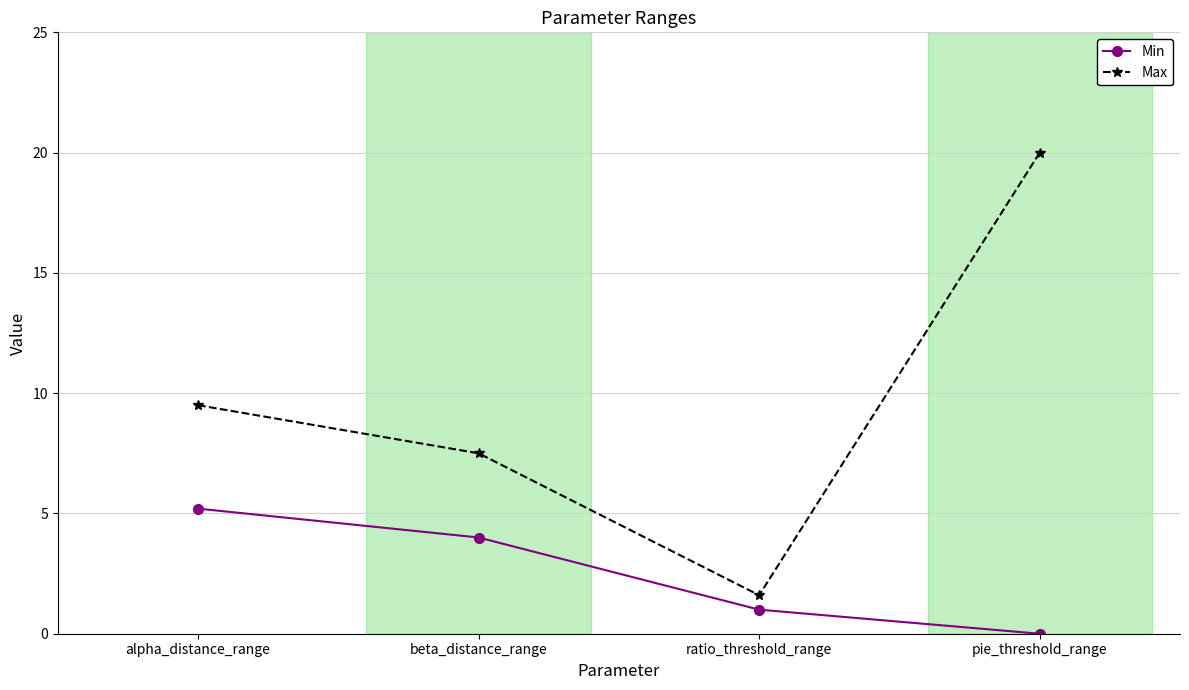

Is this an area chart (filled region under the line)?

No